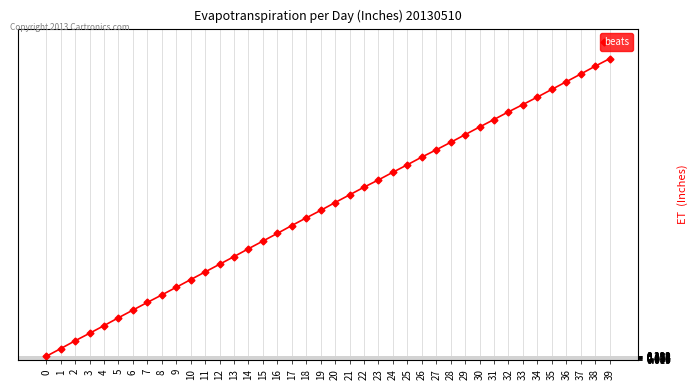

True or false: the data has more than 2 interior local peaks.

False